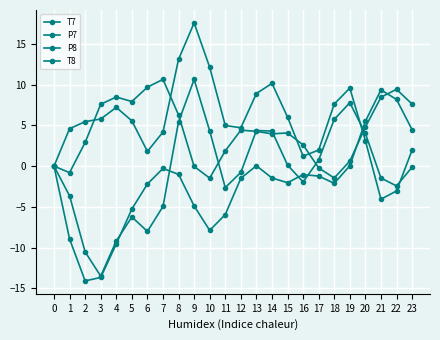

Which series has the largest total across all categories?

T8